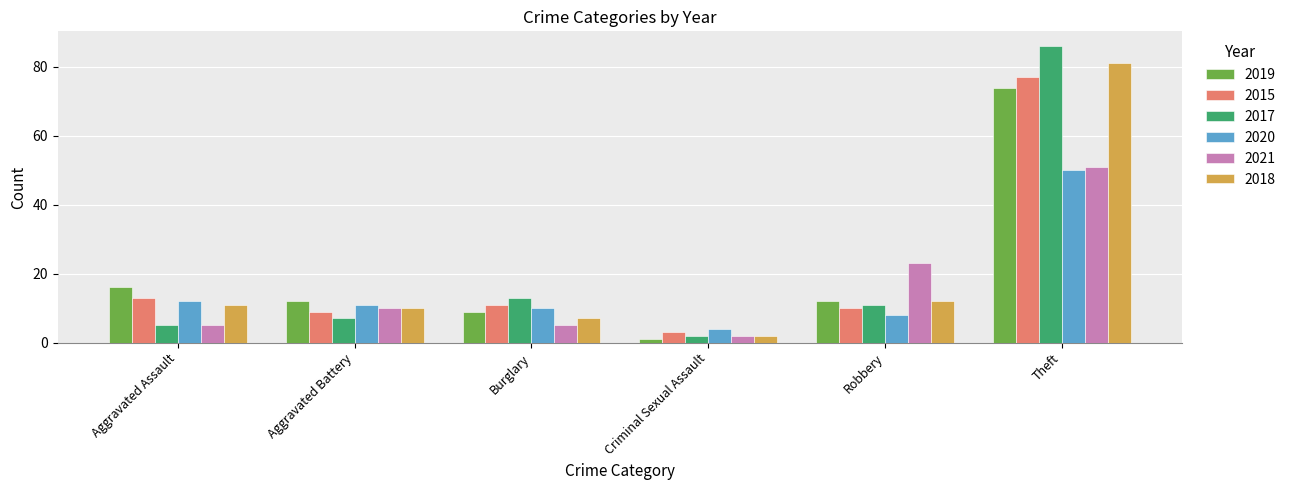

What is the difference between the second highest and minimum values in the 2020 series?

8